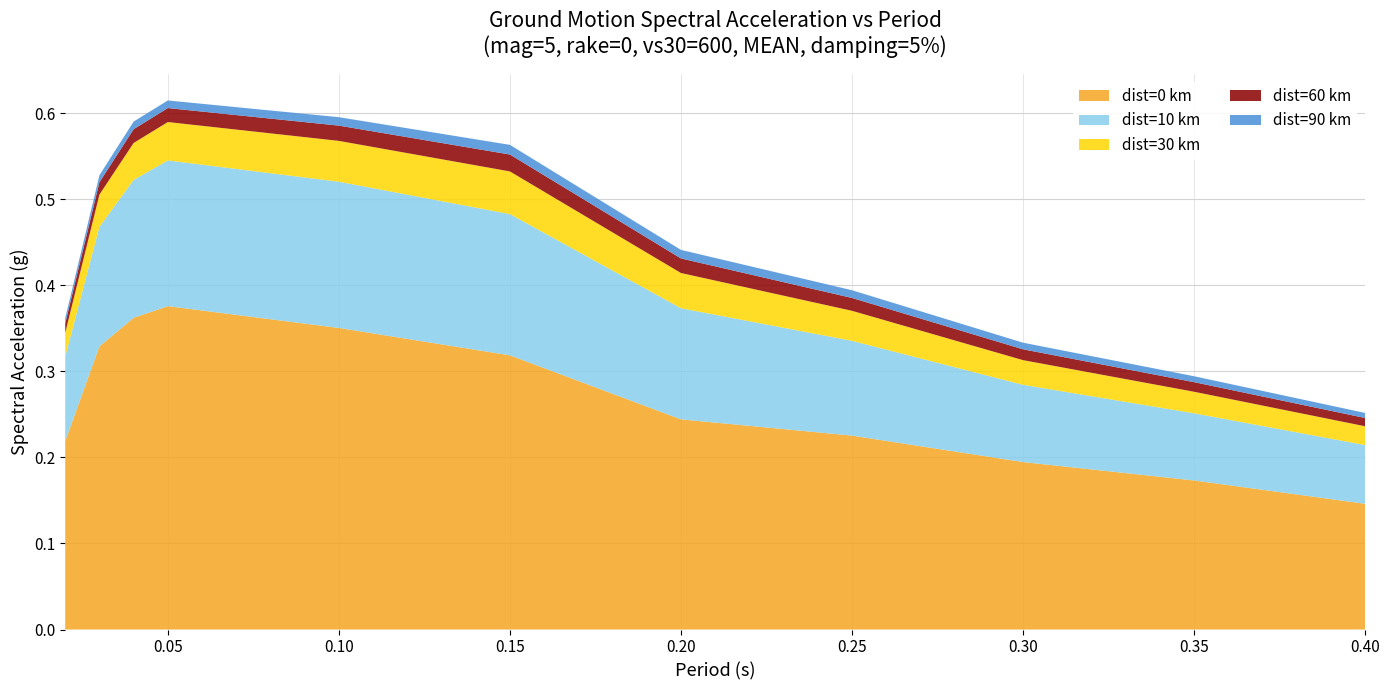

Which category has the highest value in the dist=0 km series?

0.05